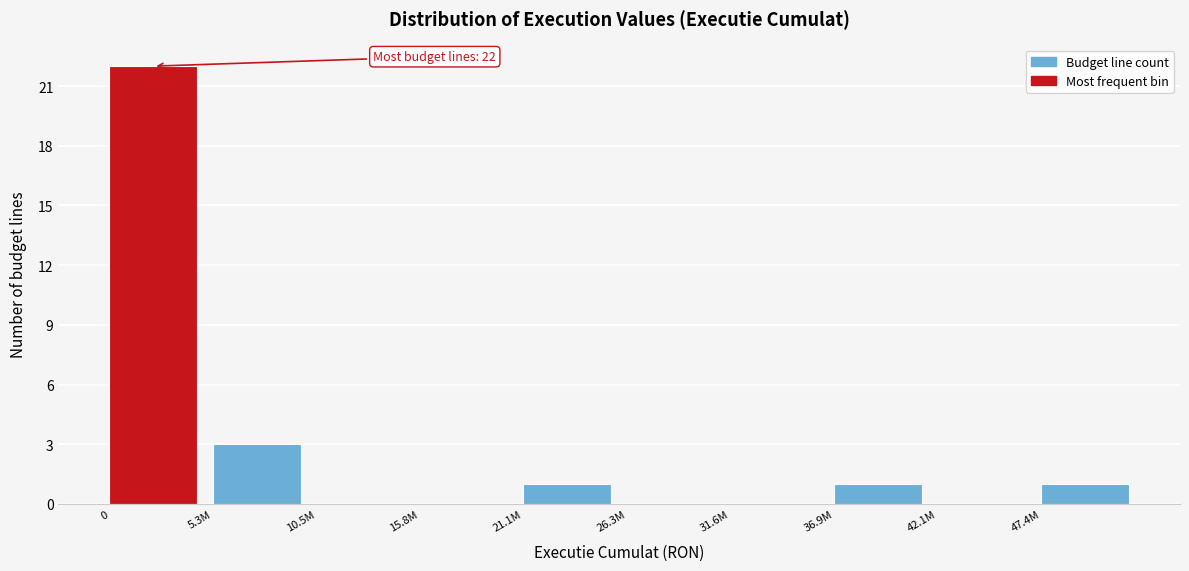

Reading left to right, list all the values displayed in this chart.

0=22	5.3M=3	10.5M=0	15.8M=0	21.1M=1	26.3M=0	31.6M=0	36.9M=1	42.1M=0	47.4M=1